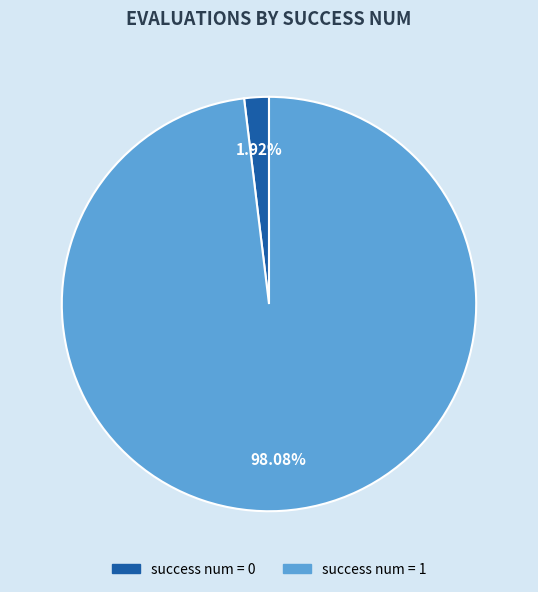

Between success num = 0 and success num = 1, which is larger?

success num = 1